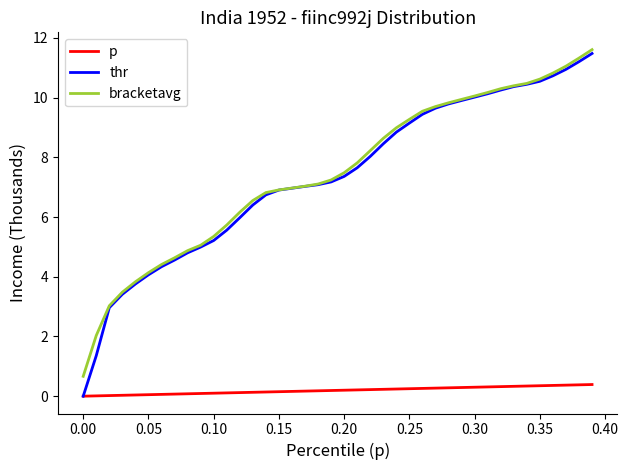

True or false: bracketavg and p intersect in this chart.

False